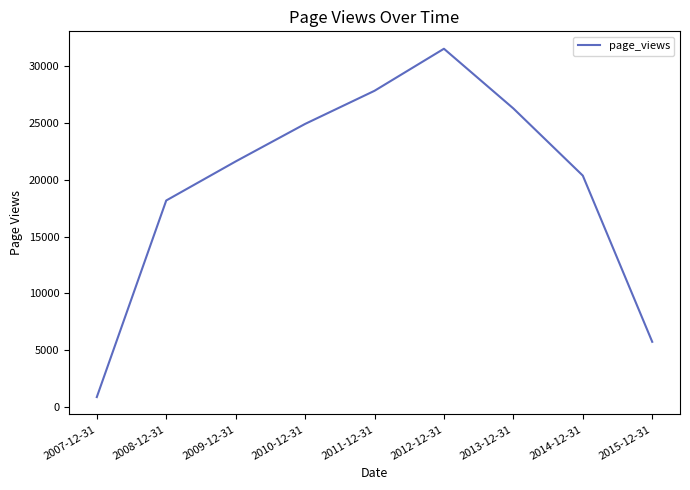

Rank the categories by value from highest to lowest.

2012-12-31, 2011-12-31, 2013-12-31, 2010-12-31, 2009-12-31, 2014-12-31, 2008-12-31, 2015-12-31, 2007-12-31